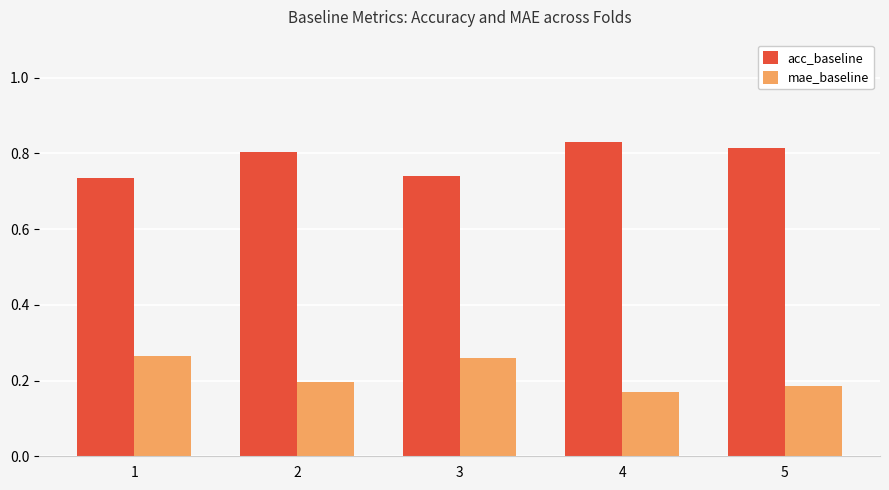

How many data points does each series have?

5